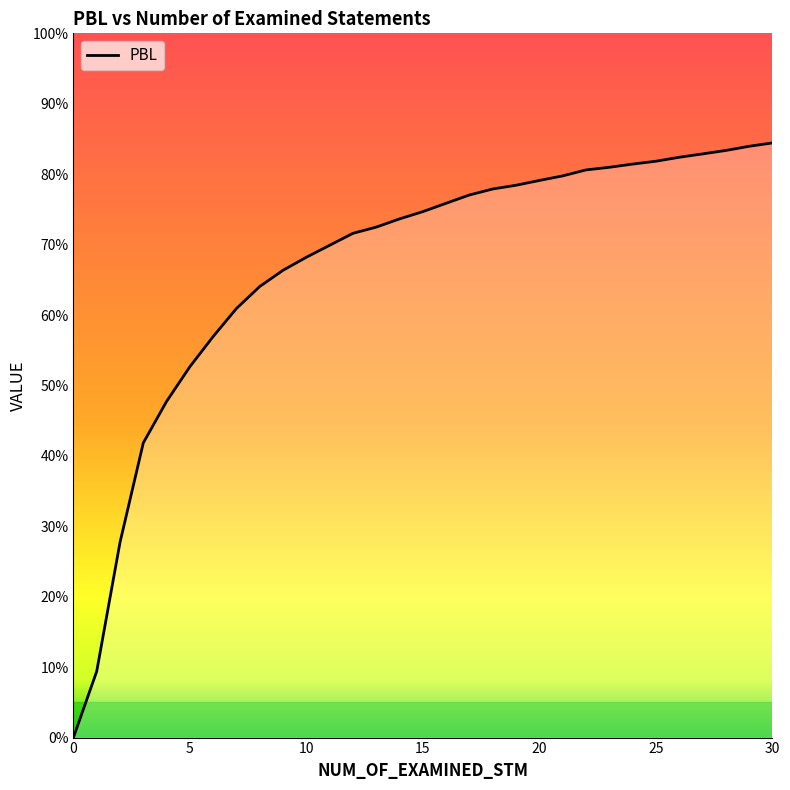

What is the sum of all values?

20.7